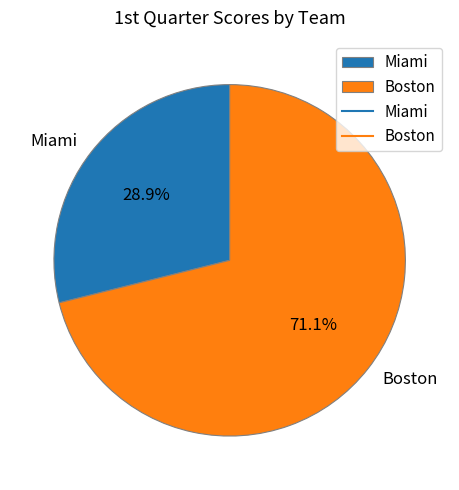

Which has a higher value, Miami or Boston?

Boston